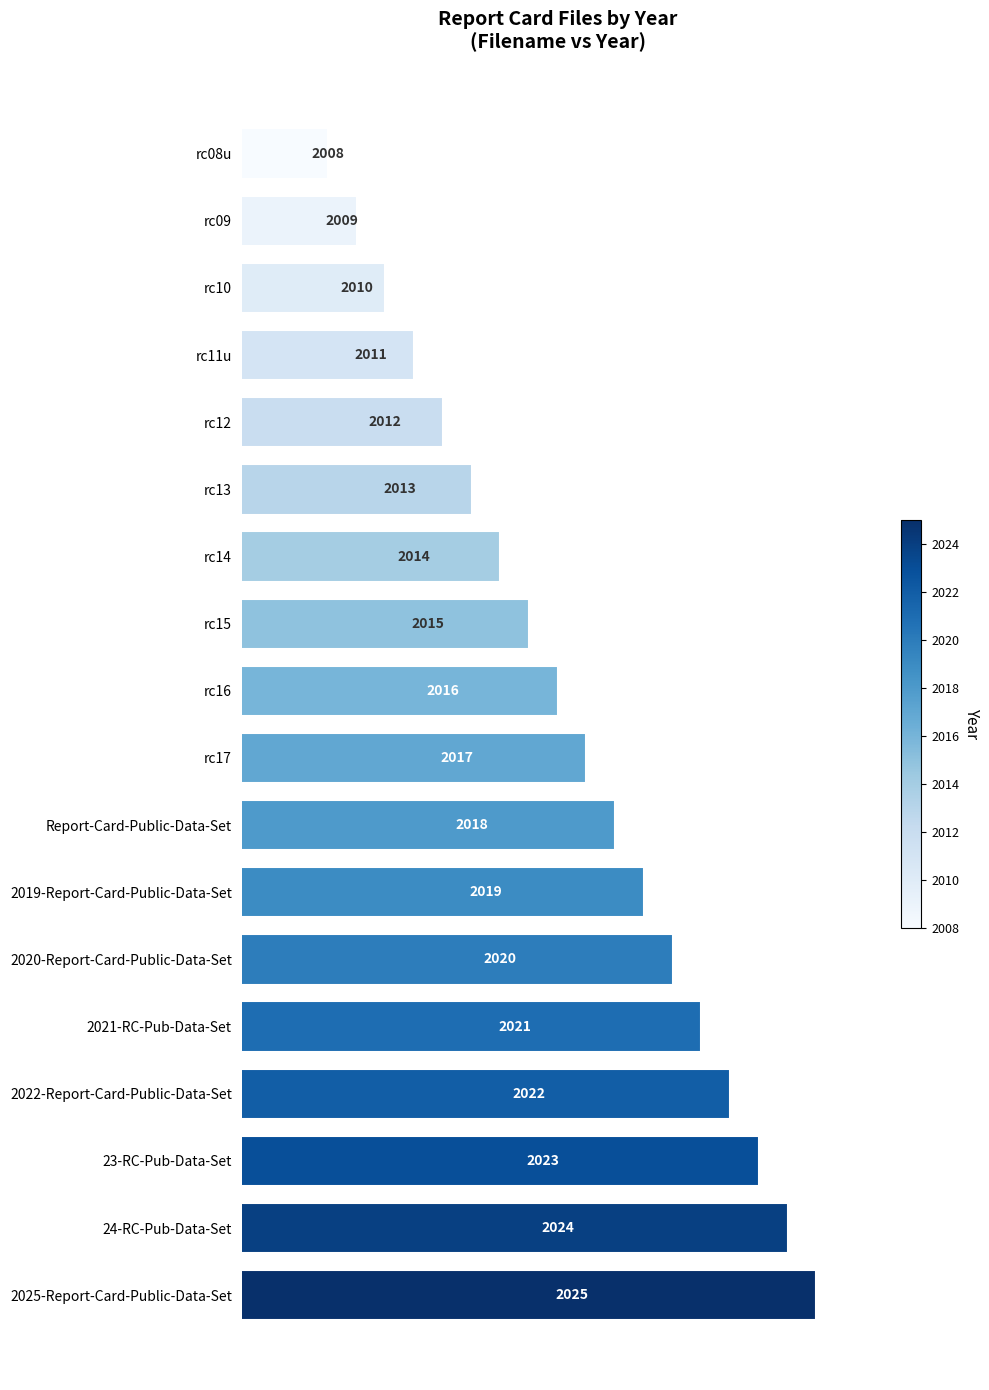

Which category has the lowest value across all series?

rc08u